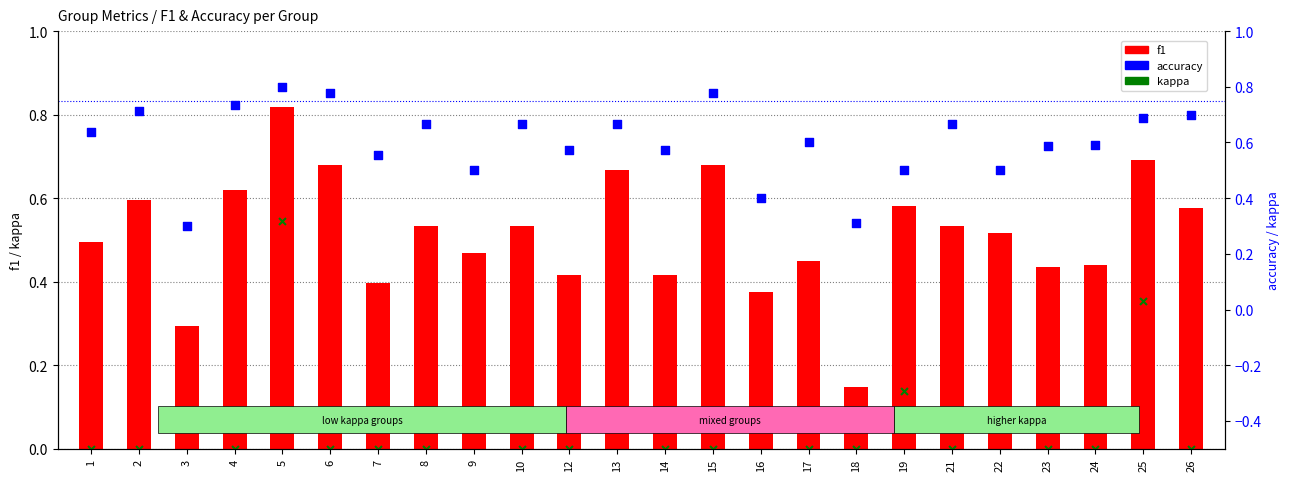

What are all the series names shown in the legend?

f1, kappa, accuracy